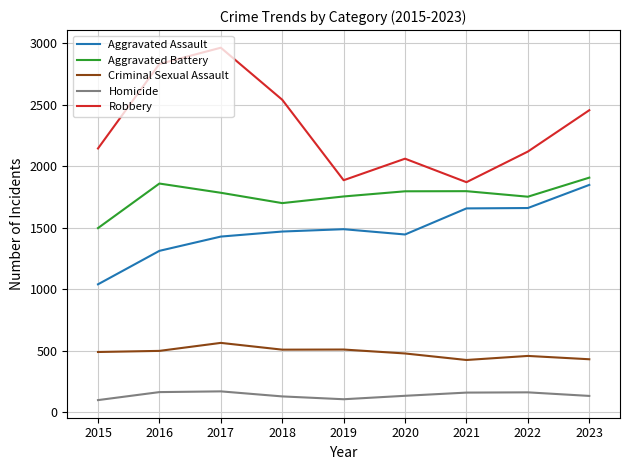

How many lines are shown in the chart?

5